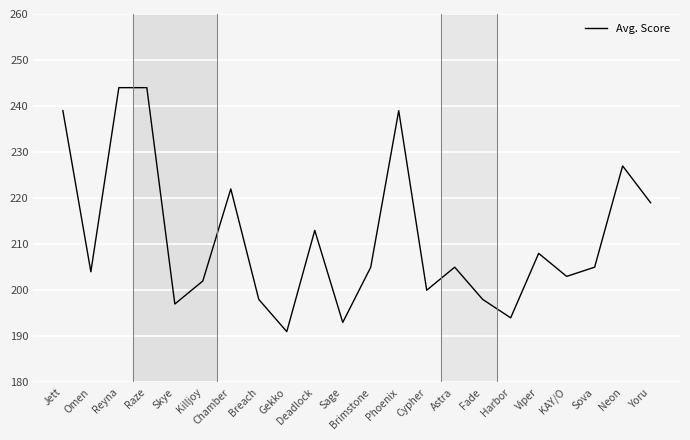

What position from the left is Raze?

4